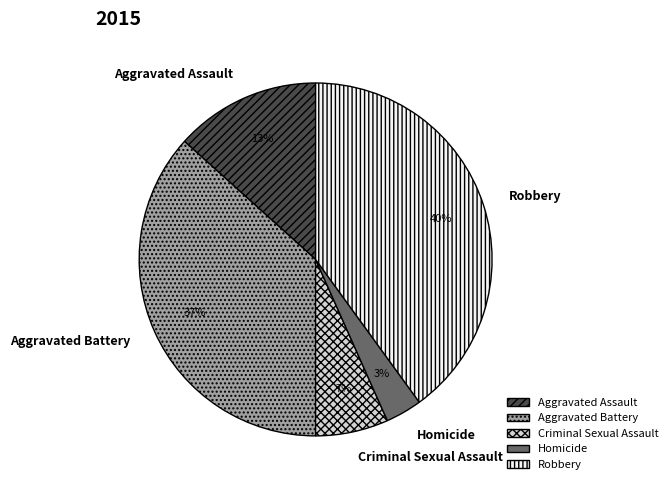

Is there a majority slice in this chart?

No